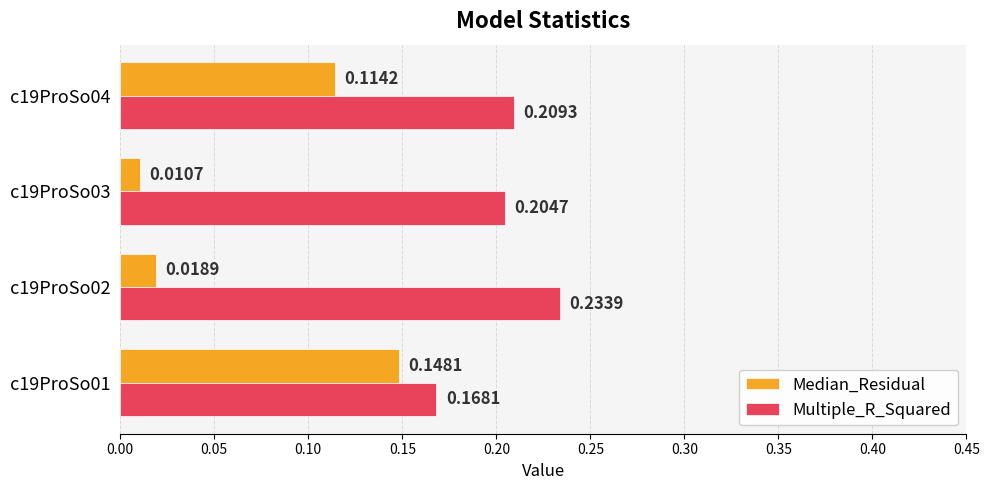

Which series changed the most between c19ProSo01 and c19ProSo03?

Median_Residual